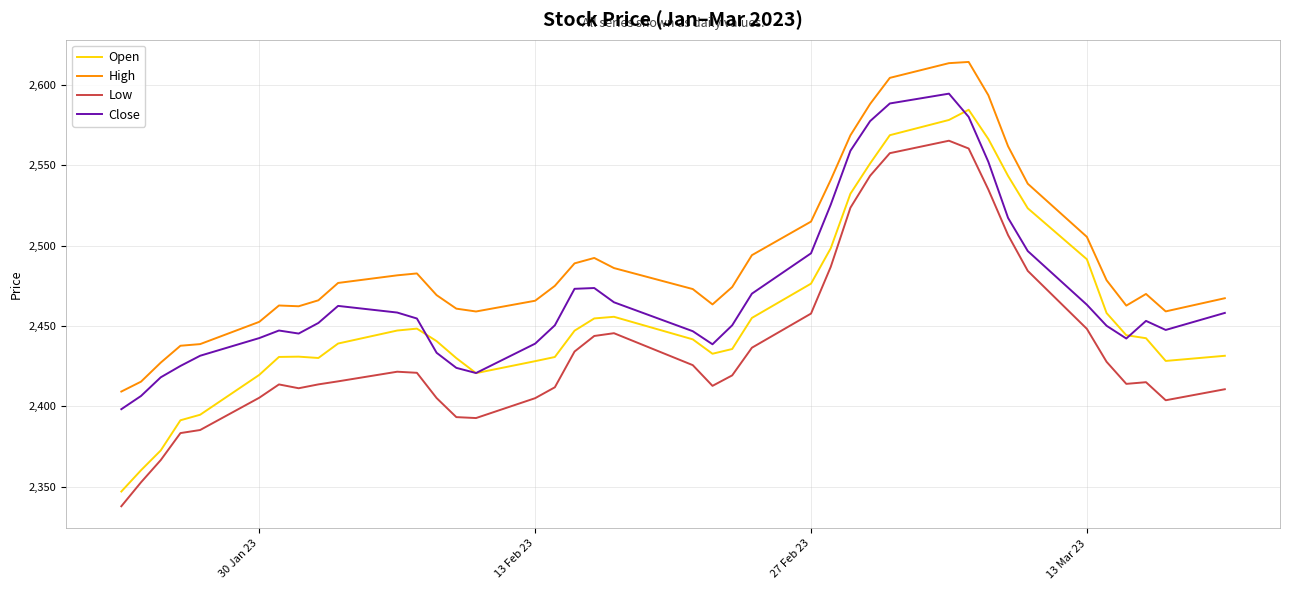

What is the maximum value shown in the chart?

2614.4